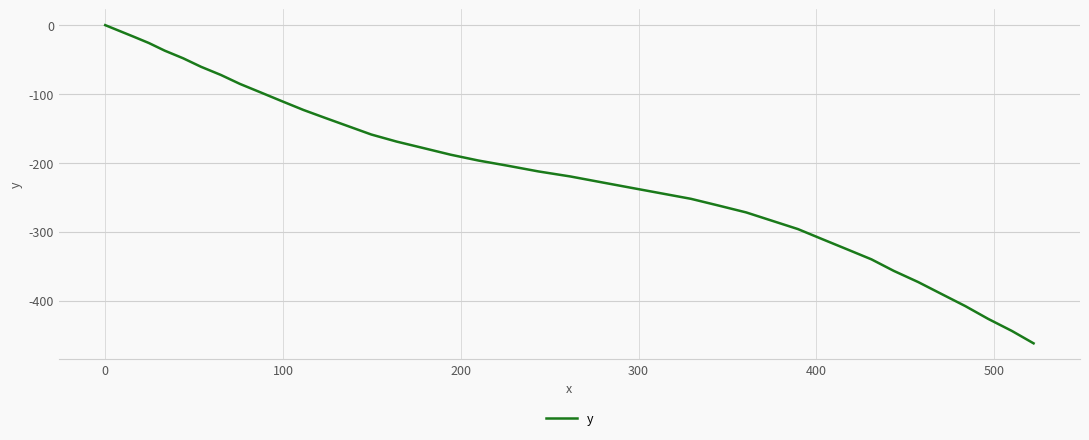

What is the minimum value shown in the chart?

-462.2